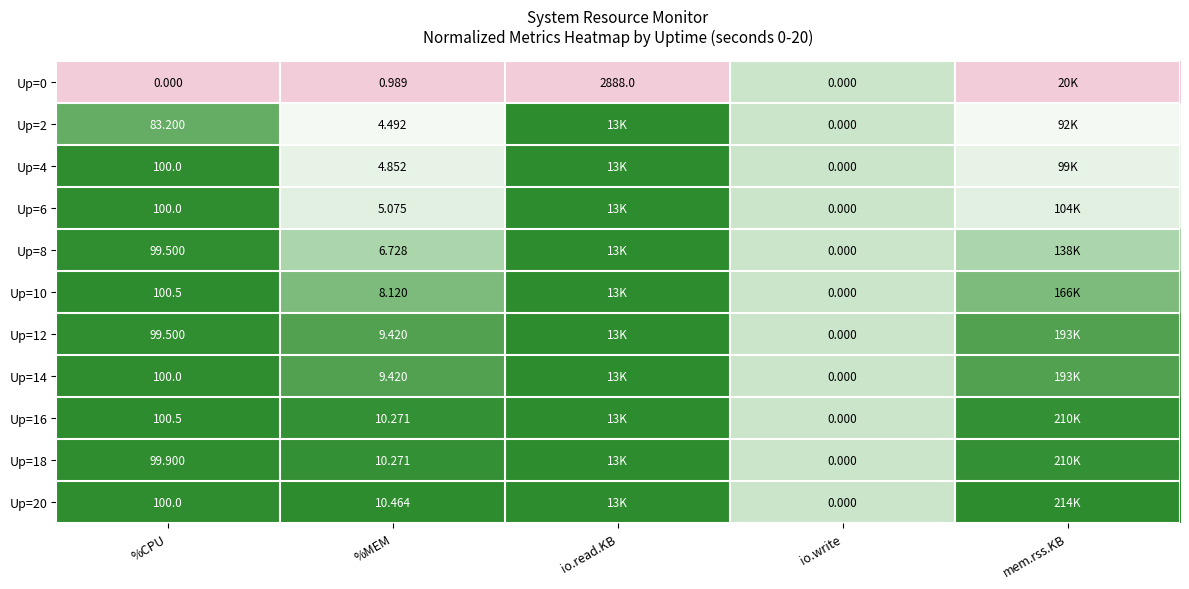

Is the value of Up=12 at %MEM greater than the value of Up=4 at %CPU?

No